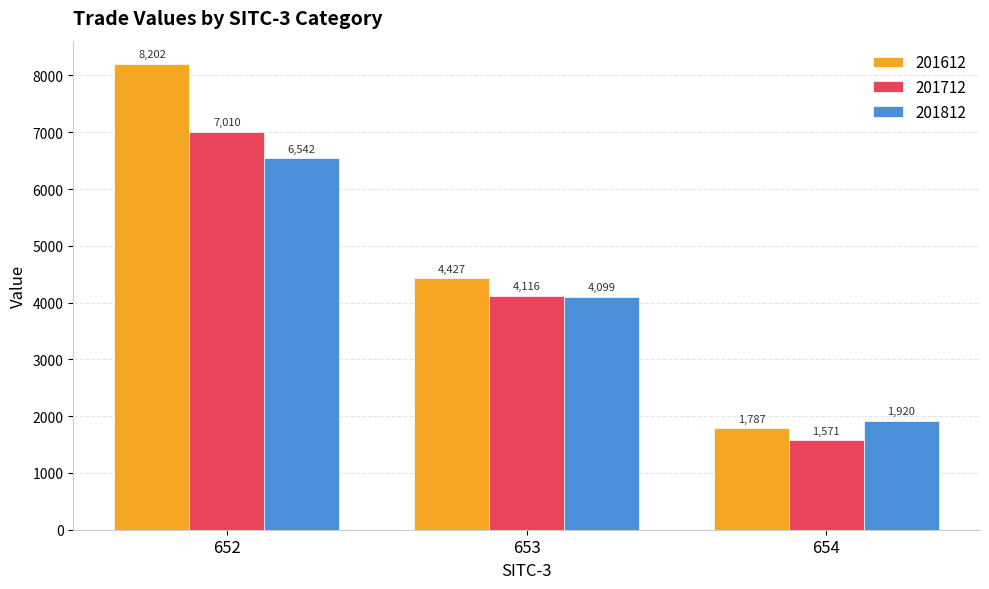

Which series has the largest total across all categories?

201612